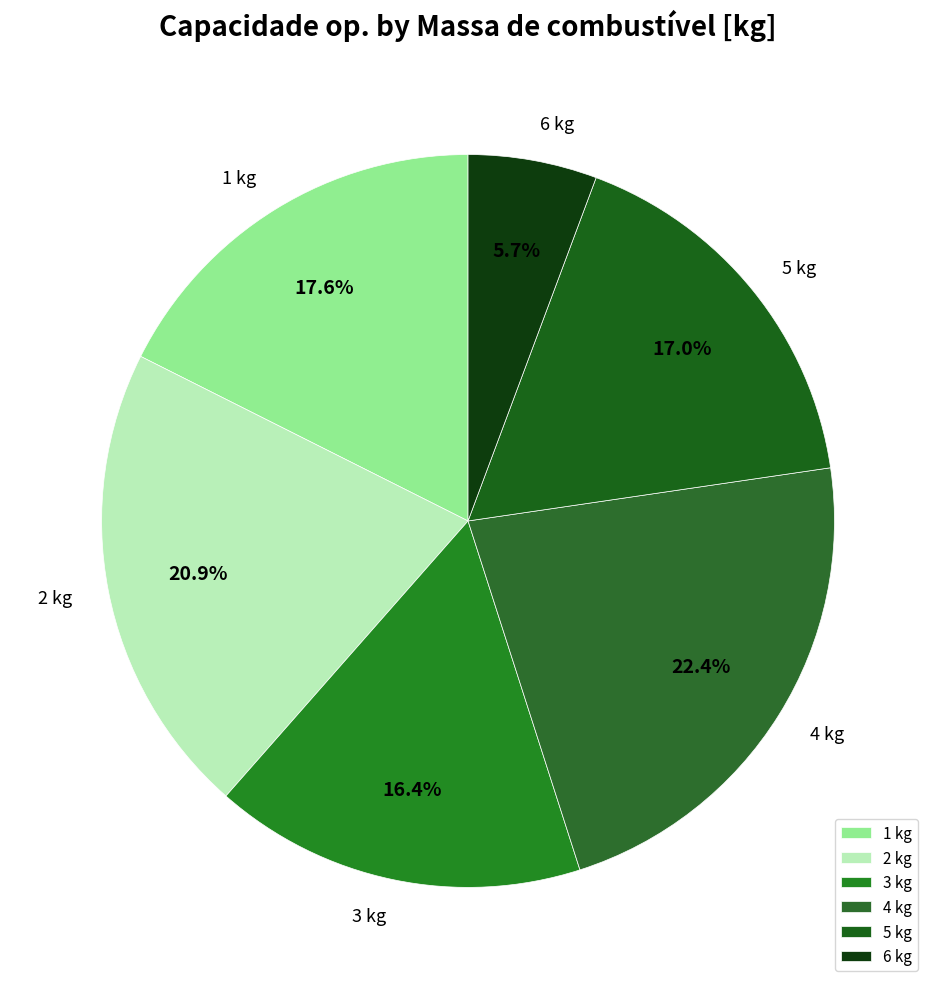

How many segments does this pie chart have?

6